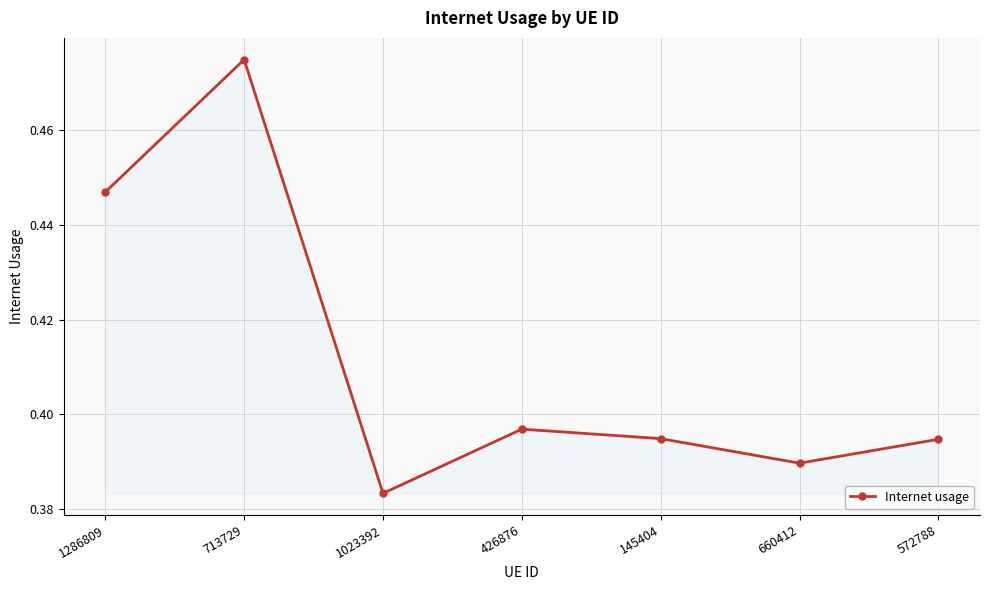

Is it true that the value at 713729 is 0.2?

False